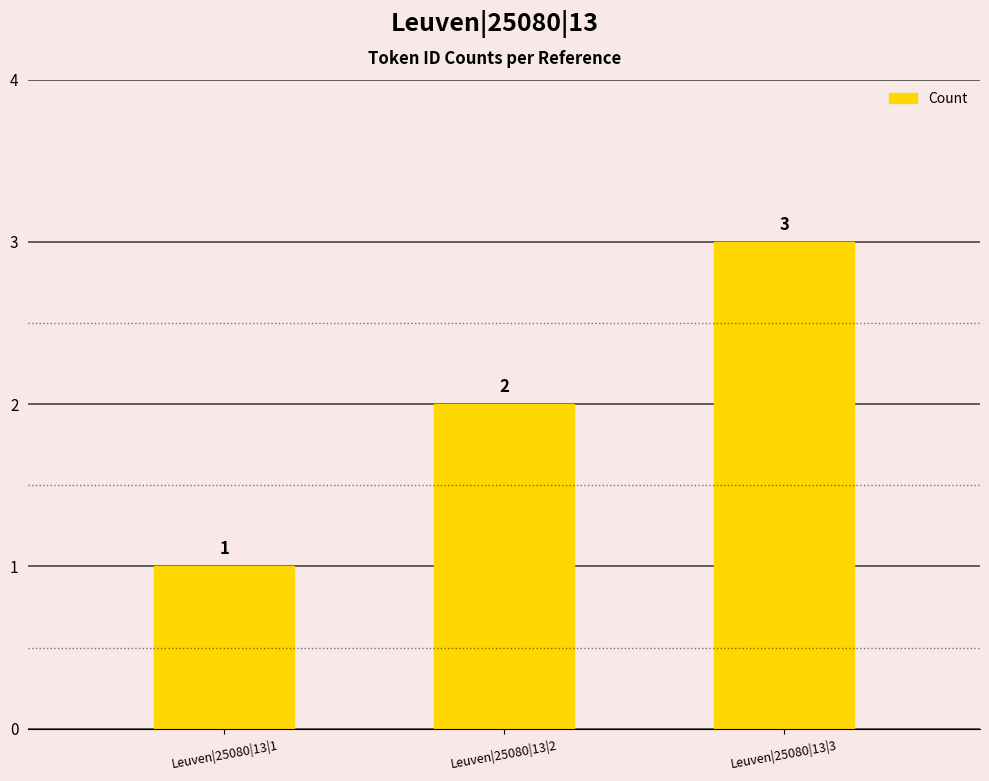

What is the change in value from Leuven|25080|13|1 to Leuven|25080|13|3?

+2